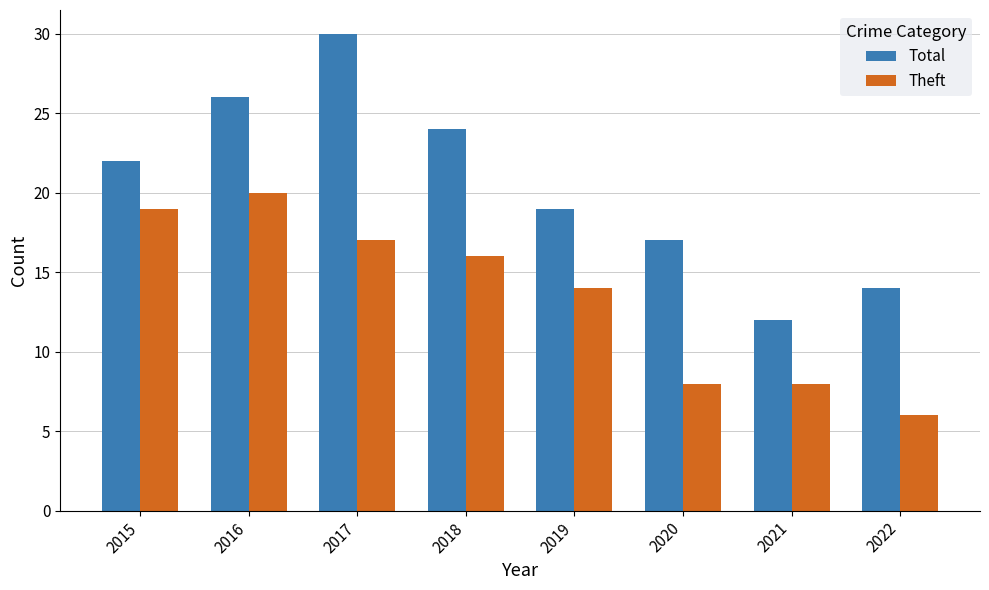

At which category is the sum across all series the highest?

2017